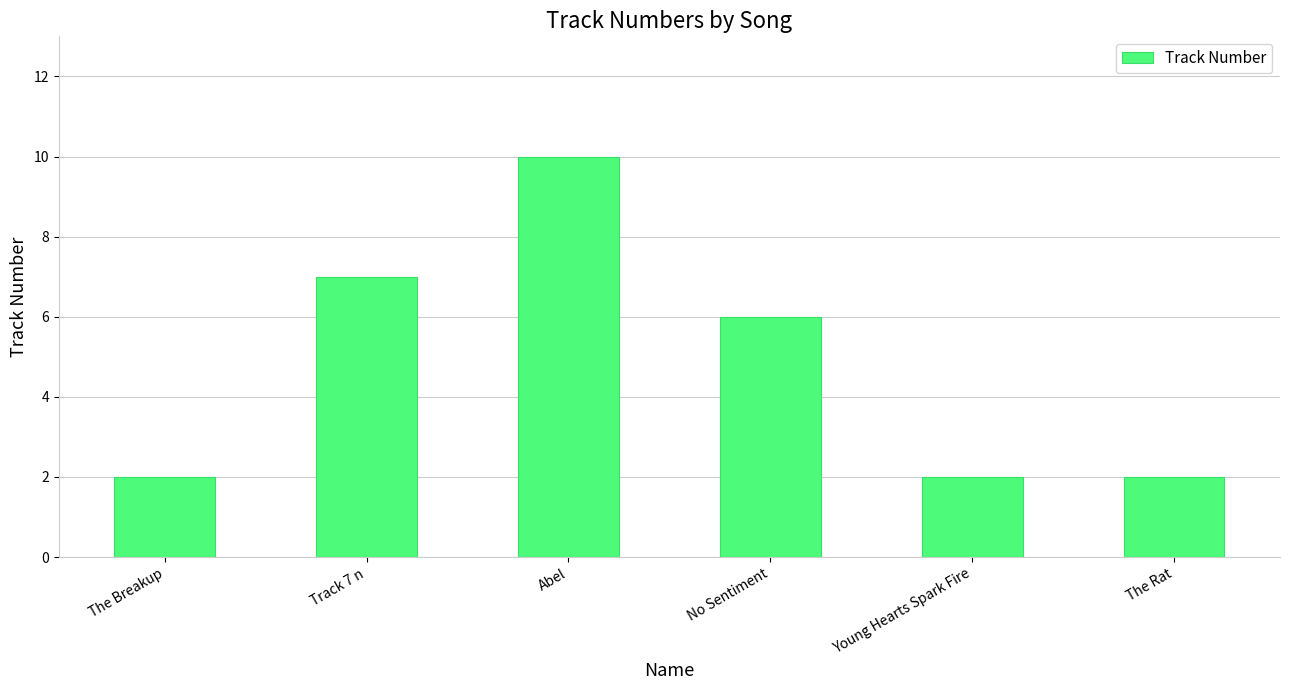

What is the approximate value at No Sentiment?

6